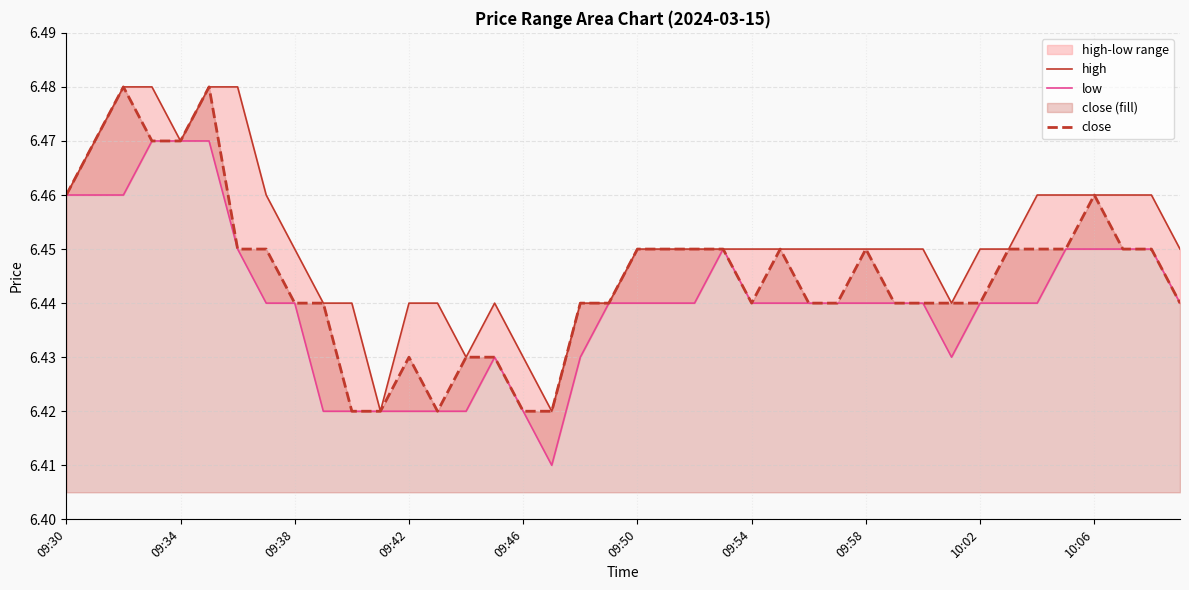

Rank the series by their average value, from lowest to highest.

low, close, high